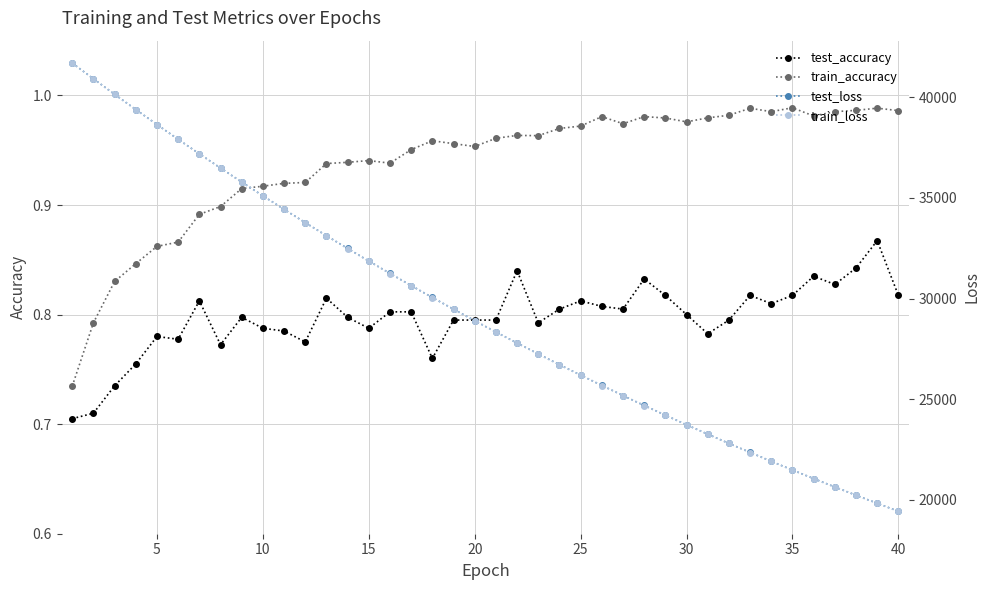

How many test_accuracy values are between 0 and 1?

40